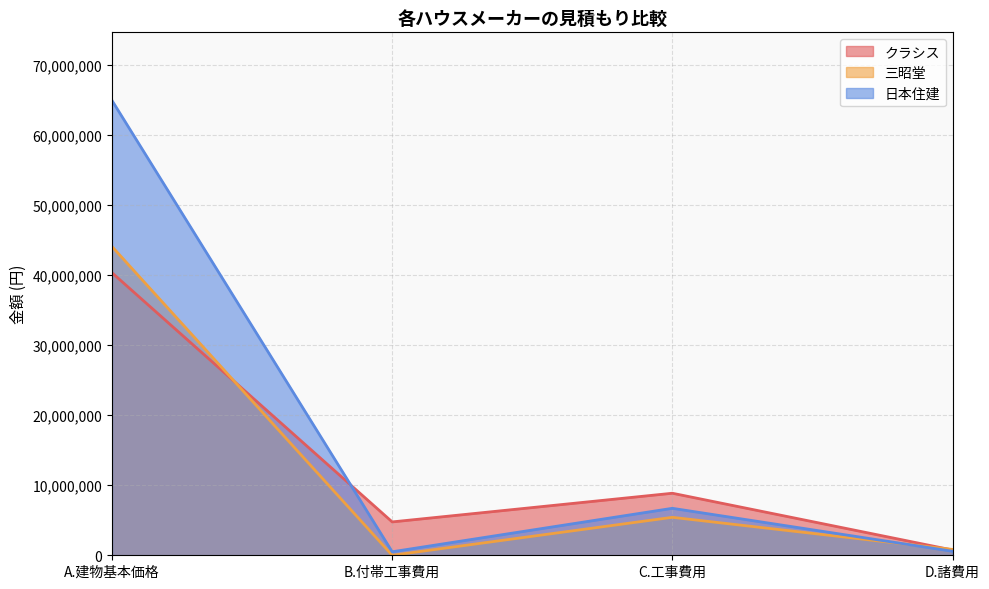

At which category does 三昭堂 reach its first local valley?

B.付帯工事費用